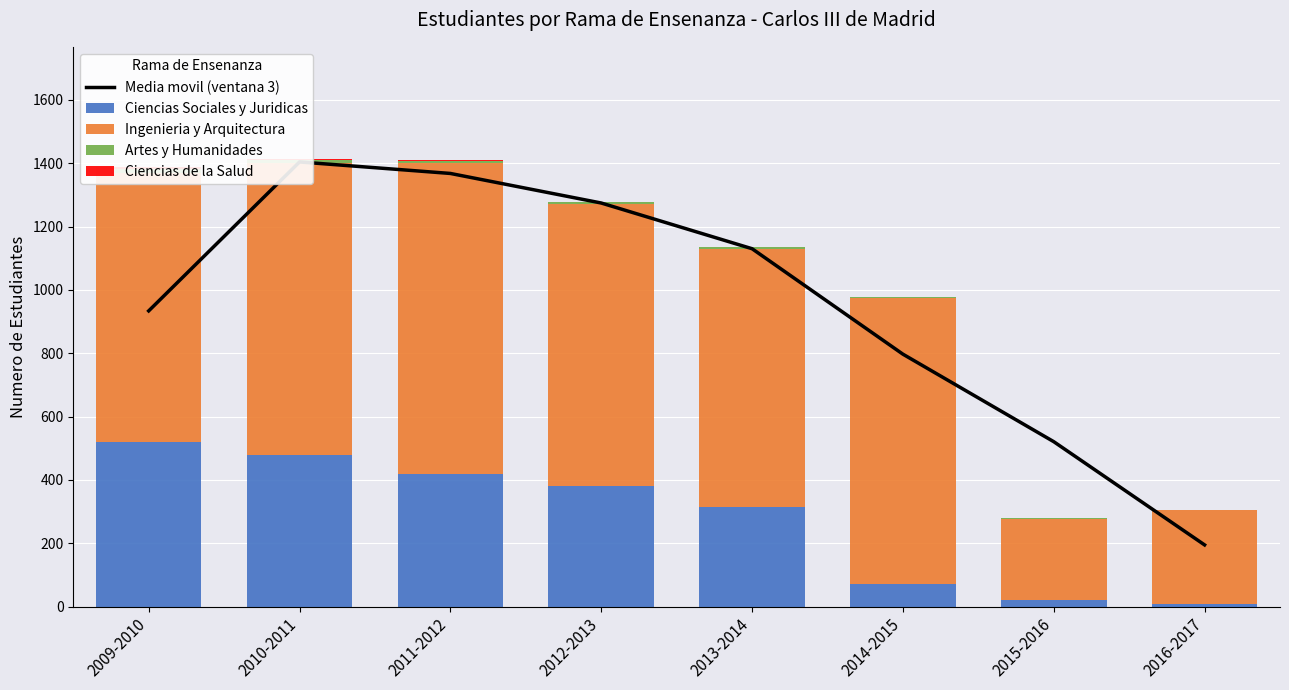

Where is Ciencias Sociales y Juridicas nearest to the value 264?

2013-2014